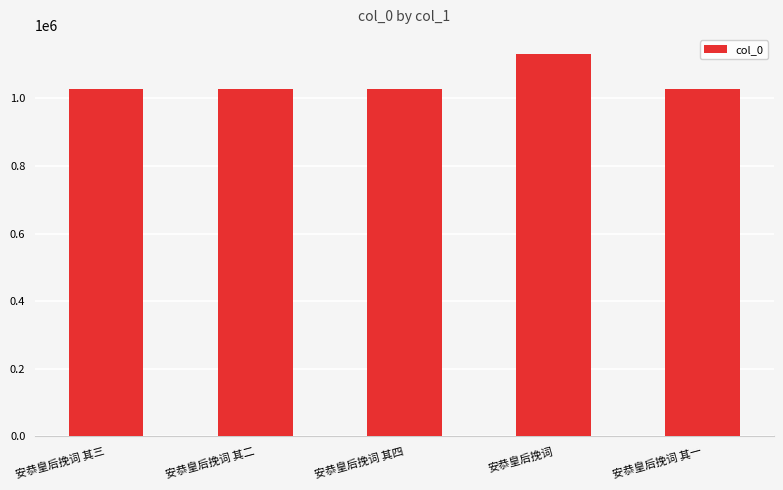

Which has a higher value, 安恭皇后挽词 其一 or 安恭皇后挽词?

安恭皇后挽词